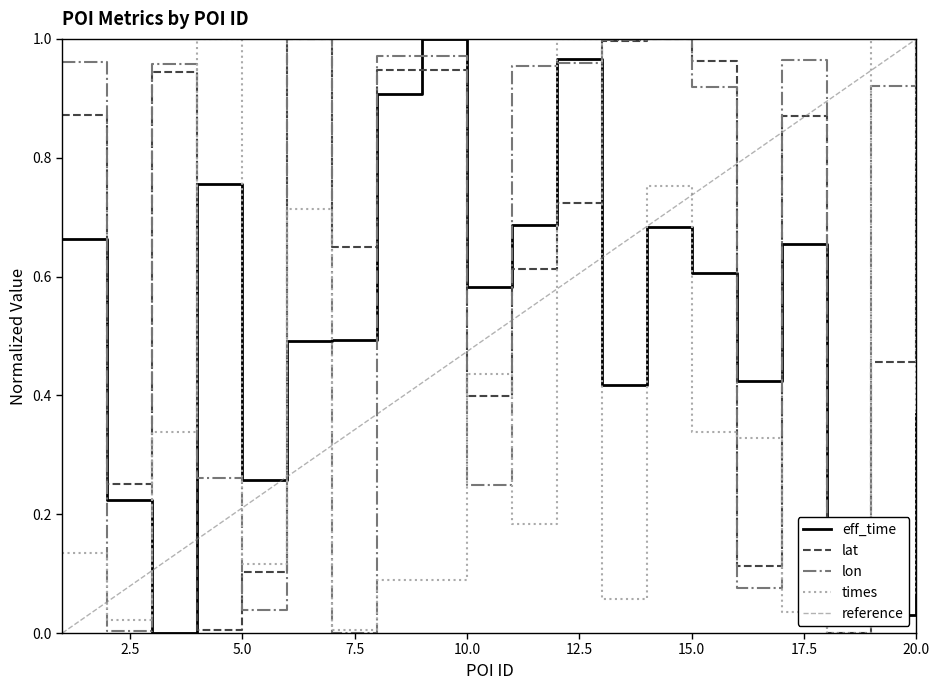

How many data points in lon are above 0?

19